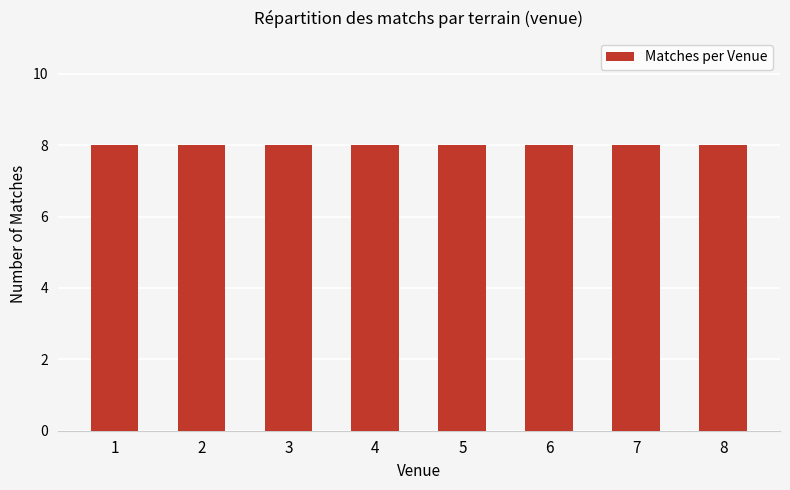

List the labels in order of value, smallest first.

7, 8, 1, 2, 3, 4, 5, 6